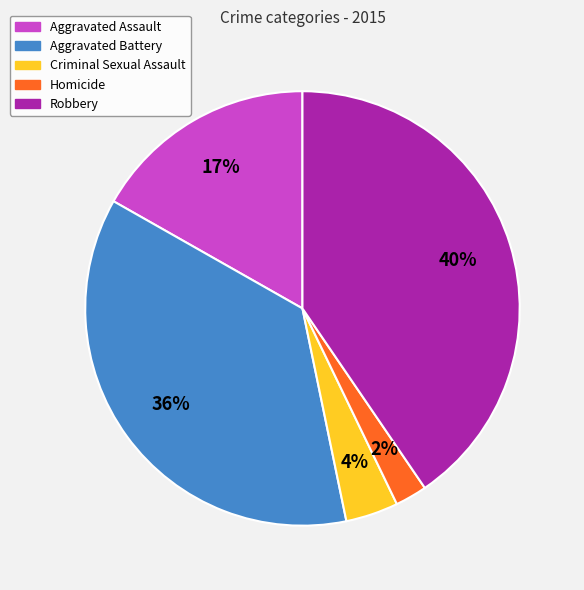

Combined, do Aggravated Battery and Robbery account for over 50%?

Yes